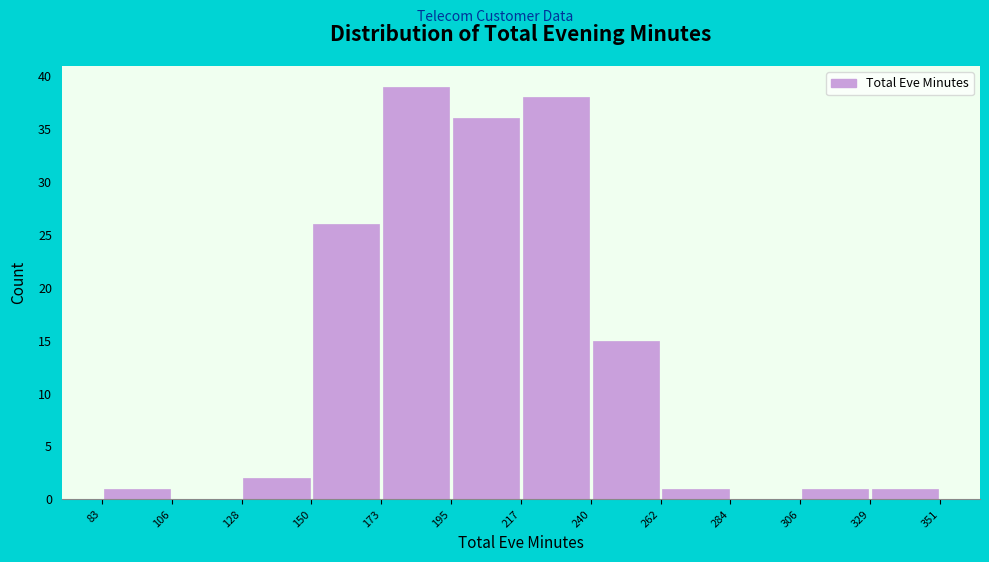

Reading left to right, transcribe this chart: for each bar, give the range it covers on the x-axis and its height. The values are not printed on the chart, so give them approximately, as read against the axis.

83 to 106: 1
106 to 128: 0
128 to 150: 2
150 to 173: 26
173 to 195: 39
195 to 217: 36
217 to 240: 38
240 to 262: 15
262 to 284: 1
284 to 306: 0
306 to 329: 1
329 to 351: 1